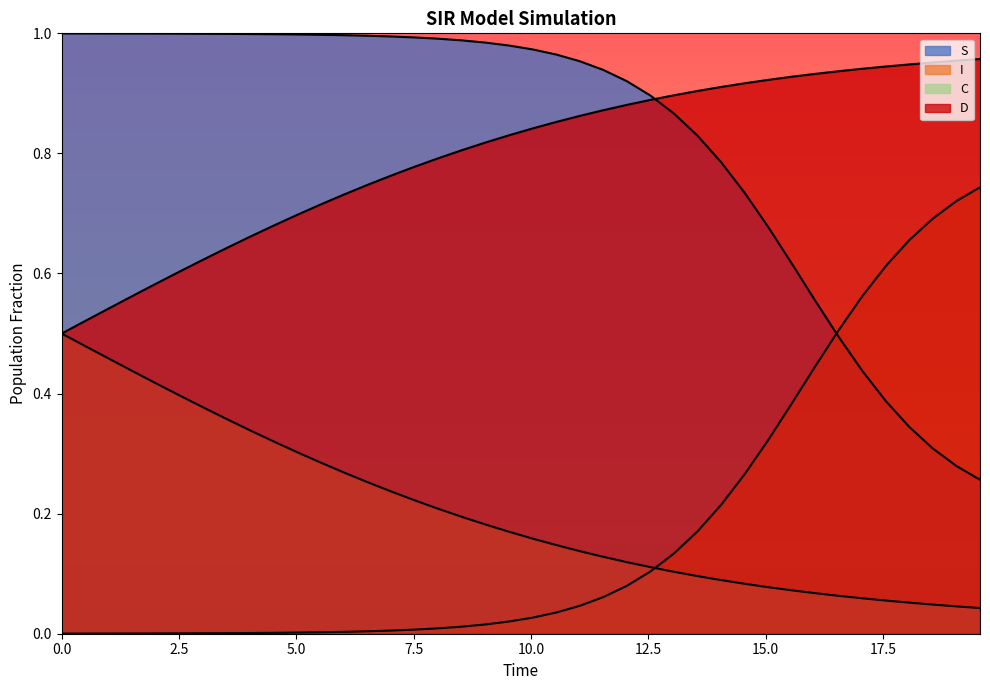

What is the greatest value displayed?

1.0